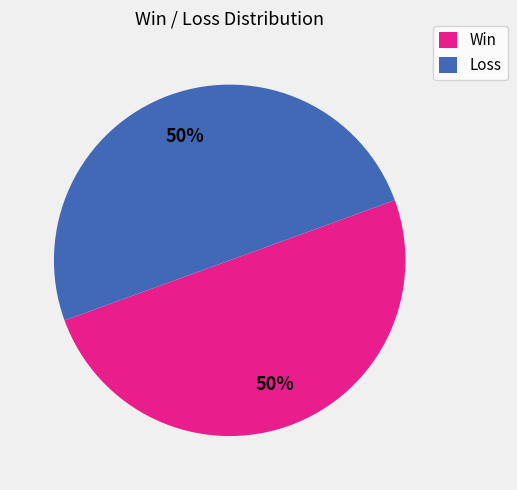

Approximately how many times larger is the value at Win compared to Loss?

1.0